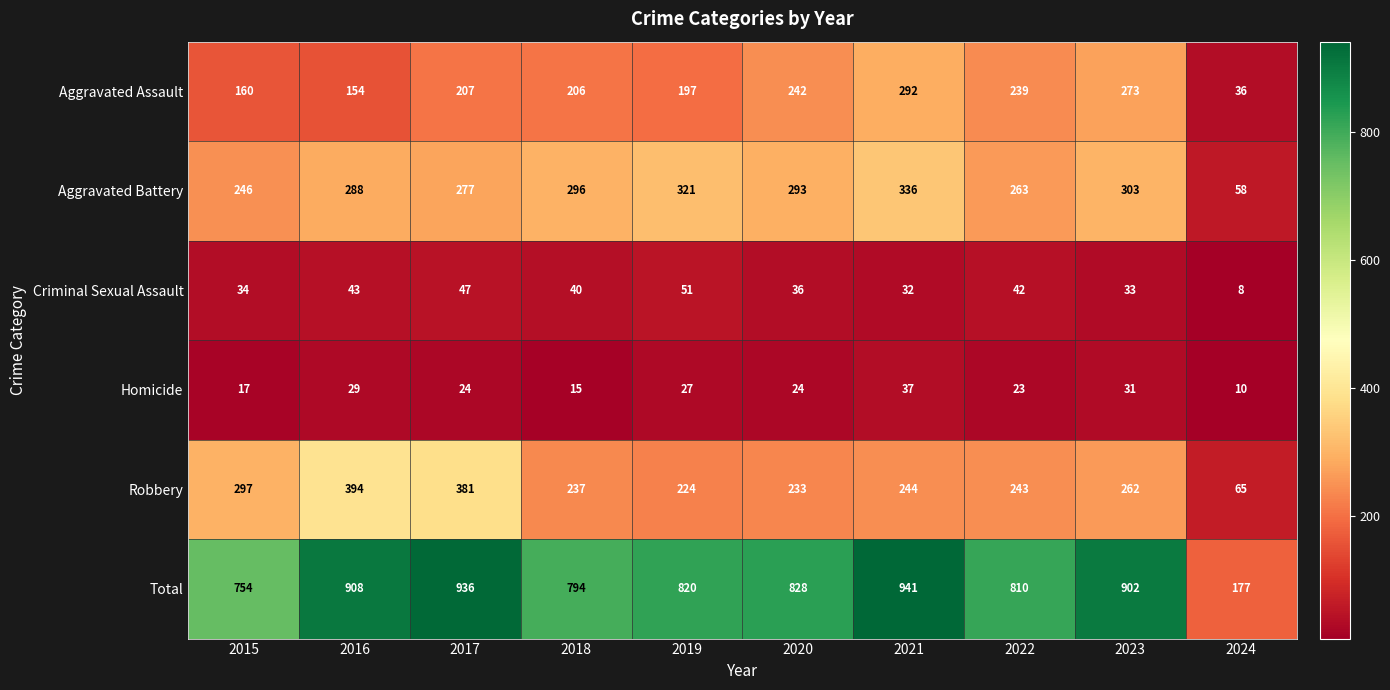

What is the smallest value displayed?

8